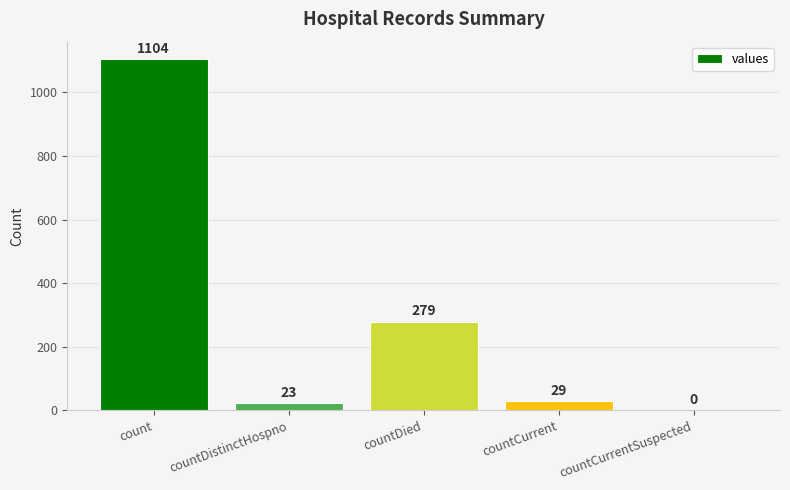

Reading right to left, extract all data points from this chart.

0	29	279	23	1104